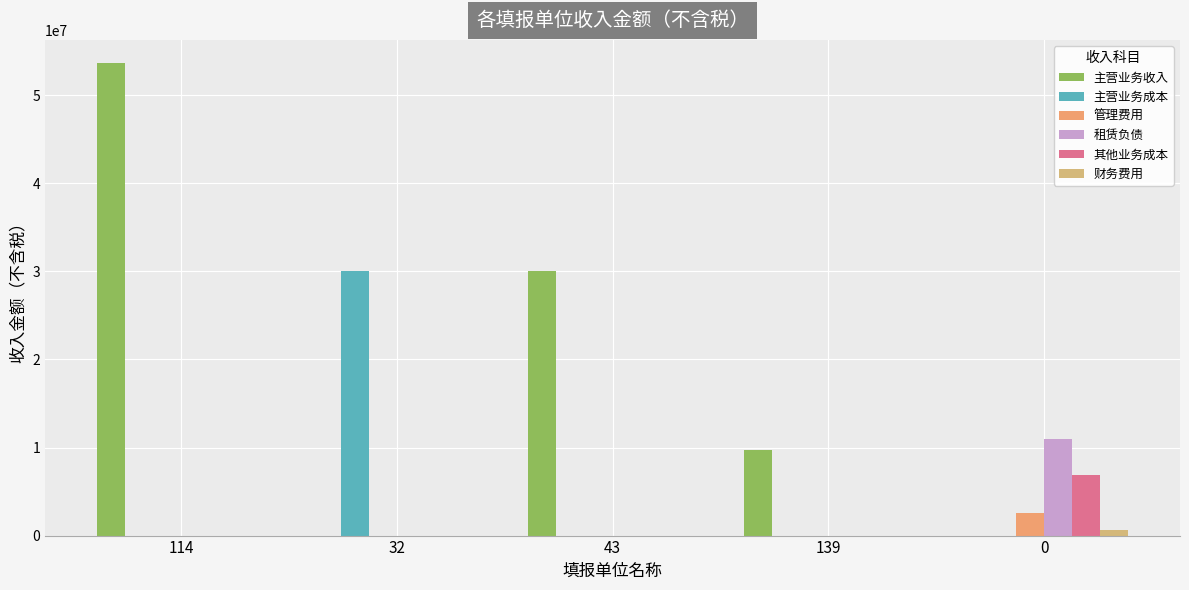

At which category is the sum across all series the highest?

114